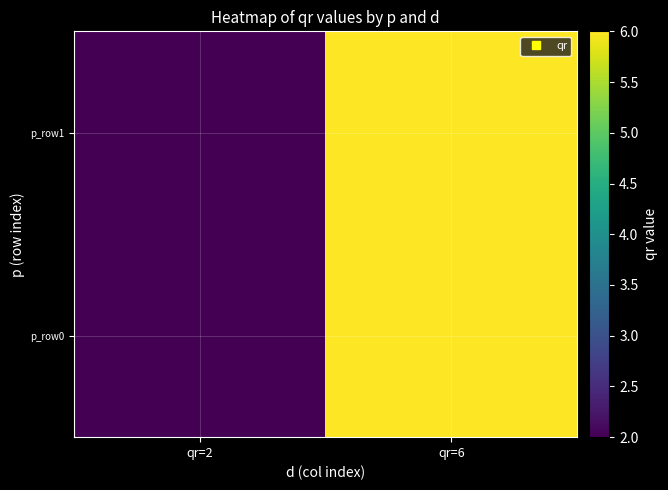

List the series in order of their peak value, lowest first.

p_row0, p_row1